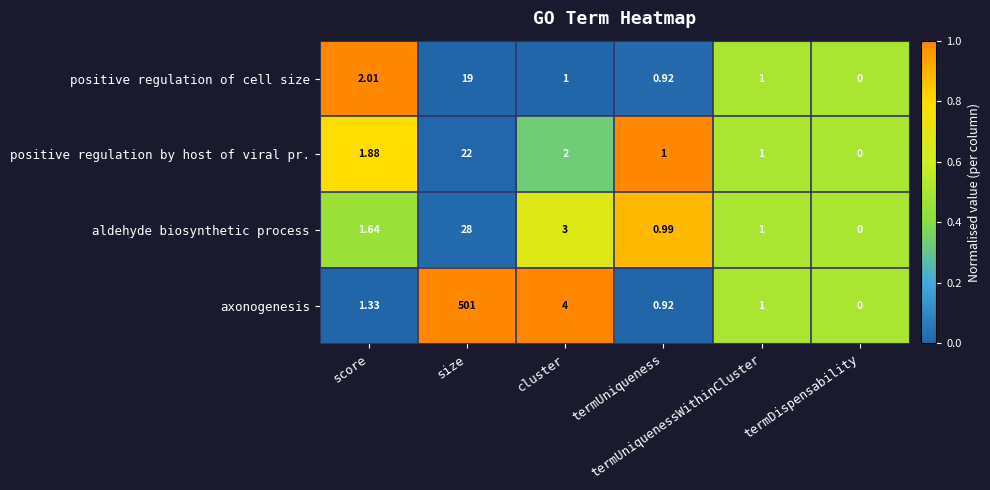

Which series has the largest total across all categories?

axonogenesis